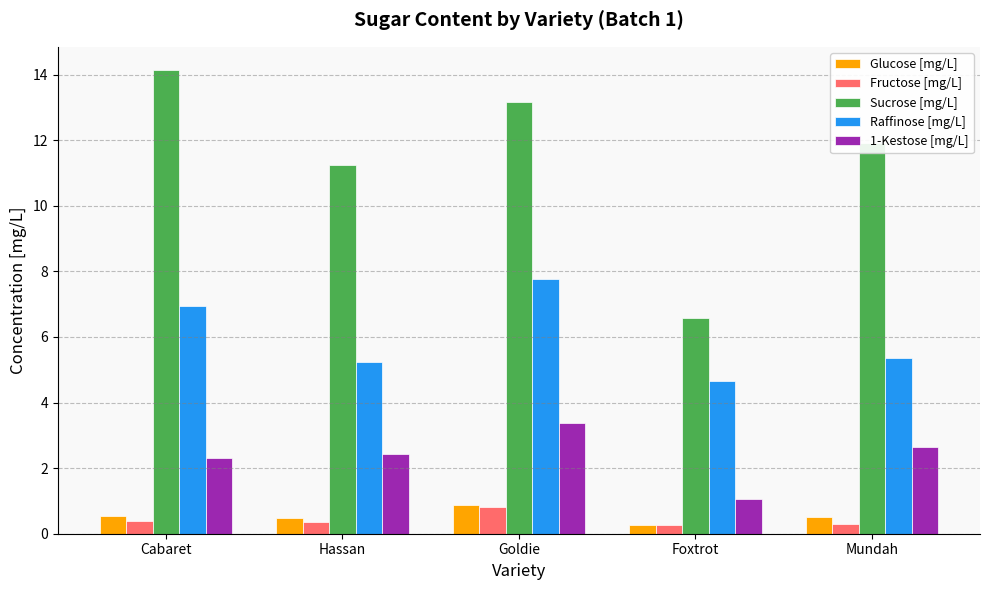

What is the average value of the Glucose [mg/L] series?

0.5